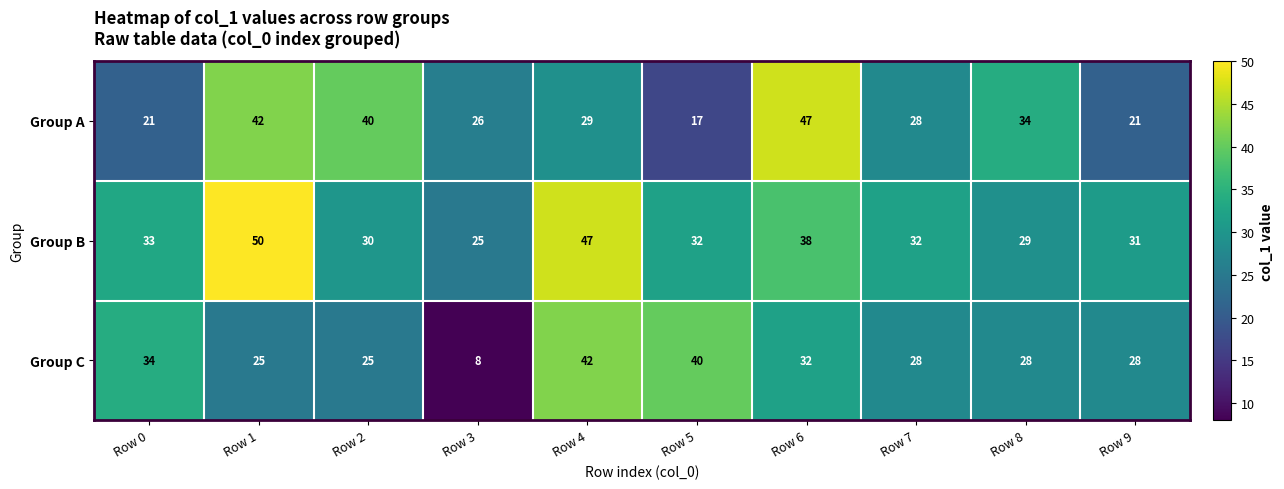

At which category does the chart reach its minimum across all series?

Row 3